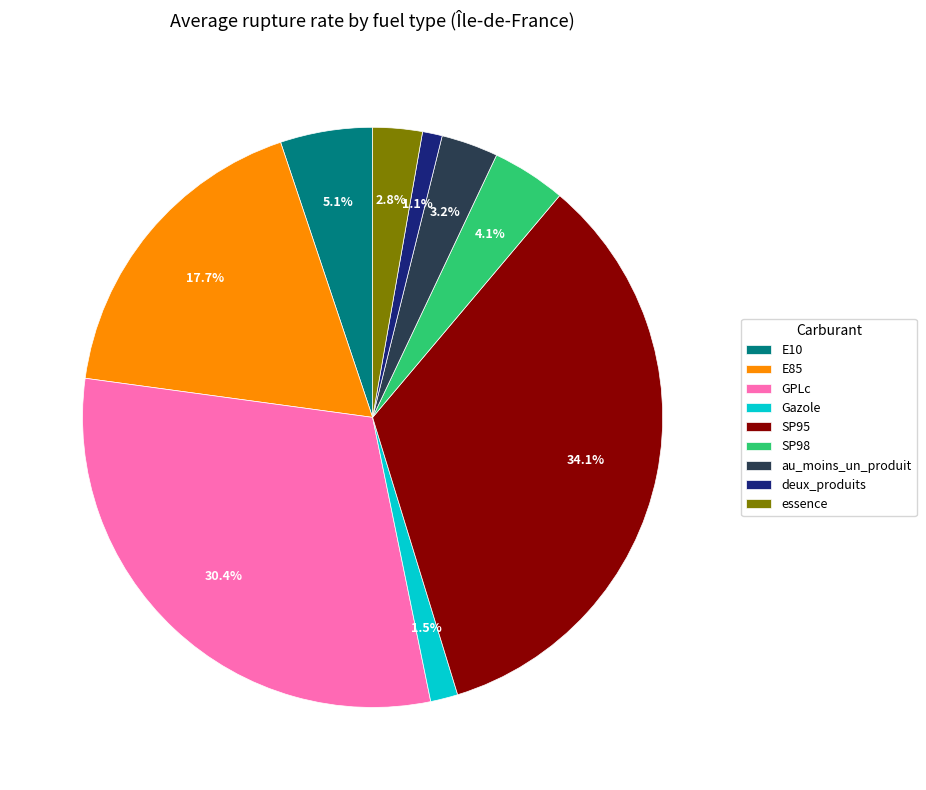

How many segments does this pie chart have?

9